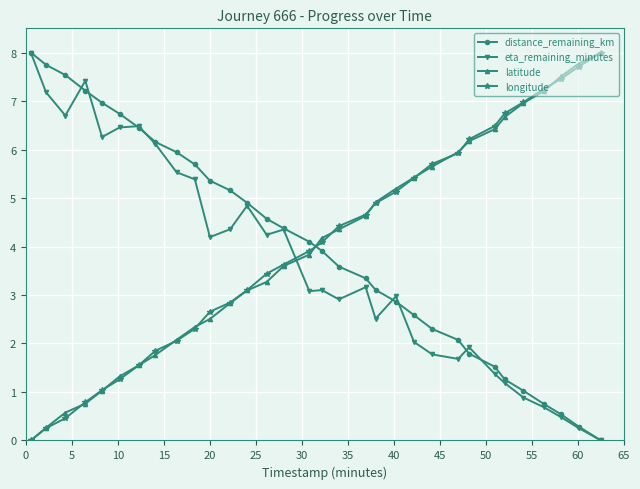

What is the greatest value displayed?

8.0